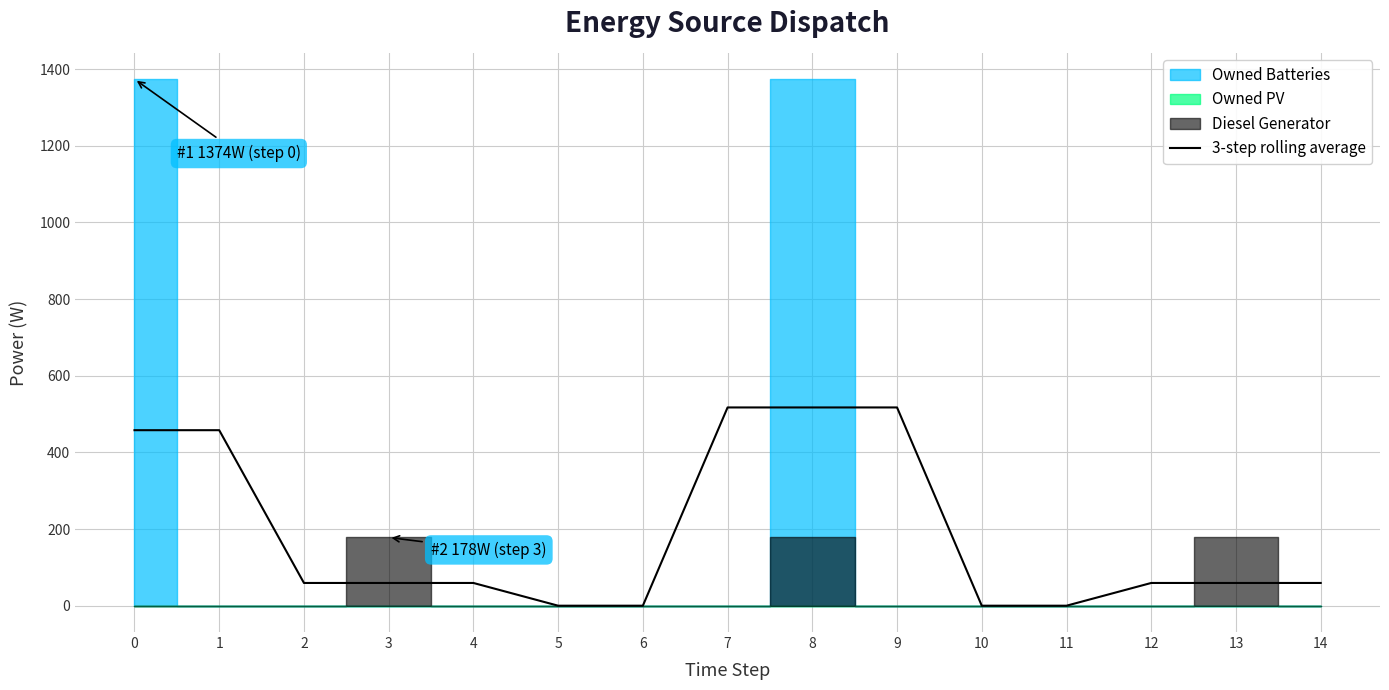

Between 5 and 2, which is larger?

2